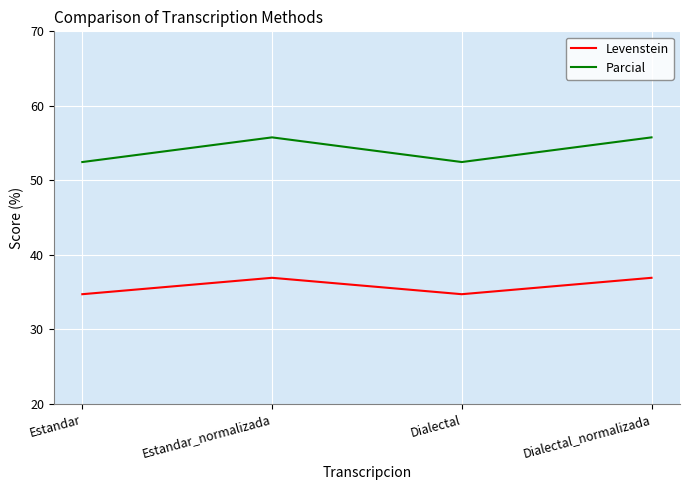

Reading left to right, list all the values displayed in this chart.

Levenstein: Estandar=34.7	Estandar_normalizada=36.9	Dialectal=34.7	Dialectal_normalizada=36.9
Parcial: Estandar=52.5	Estandar_normalizada=55.8	Dialectal=52.5	Dialectal_normalizada=55.8